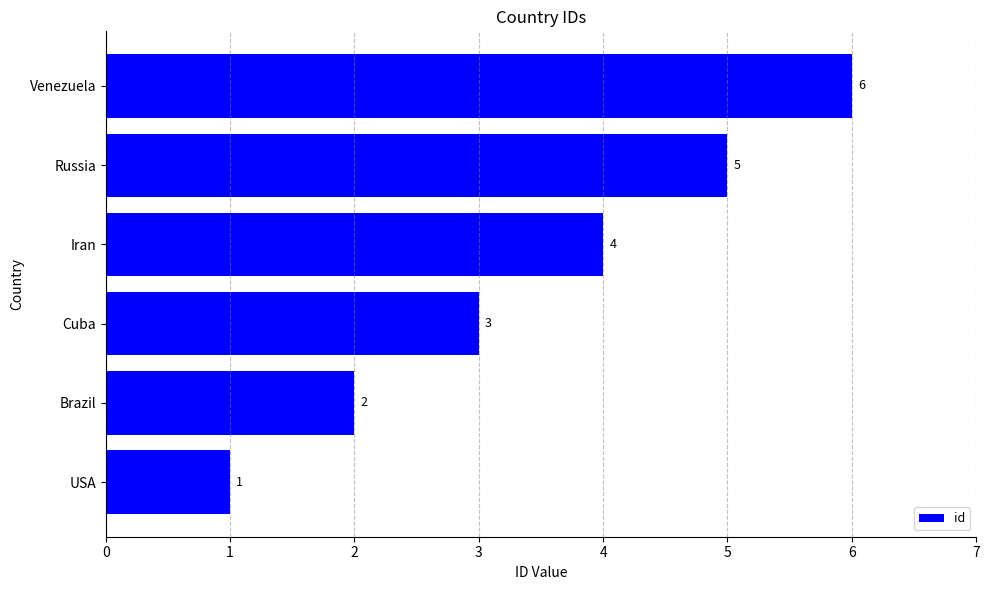

How many bars are there in total?

6